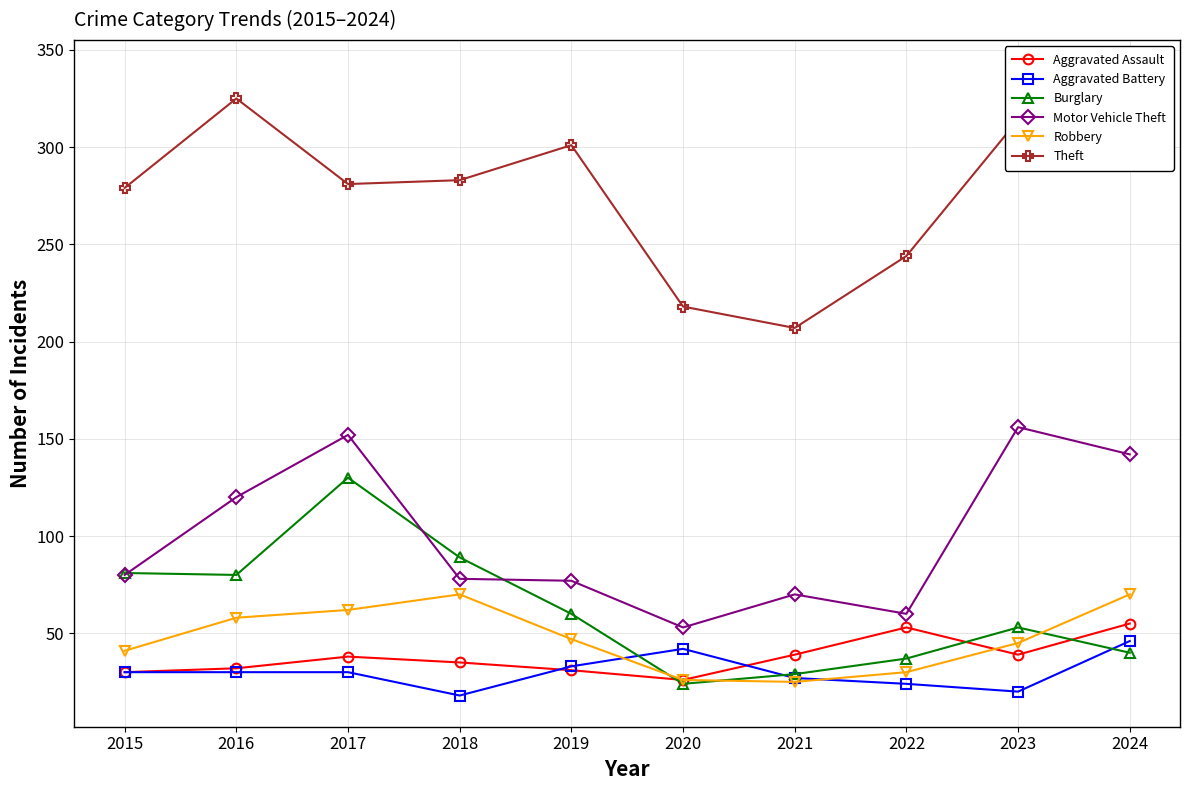

Is it true that Aggravated Assault equals 31 at 2019?

True